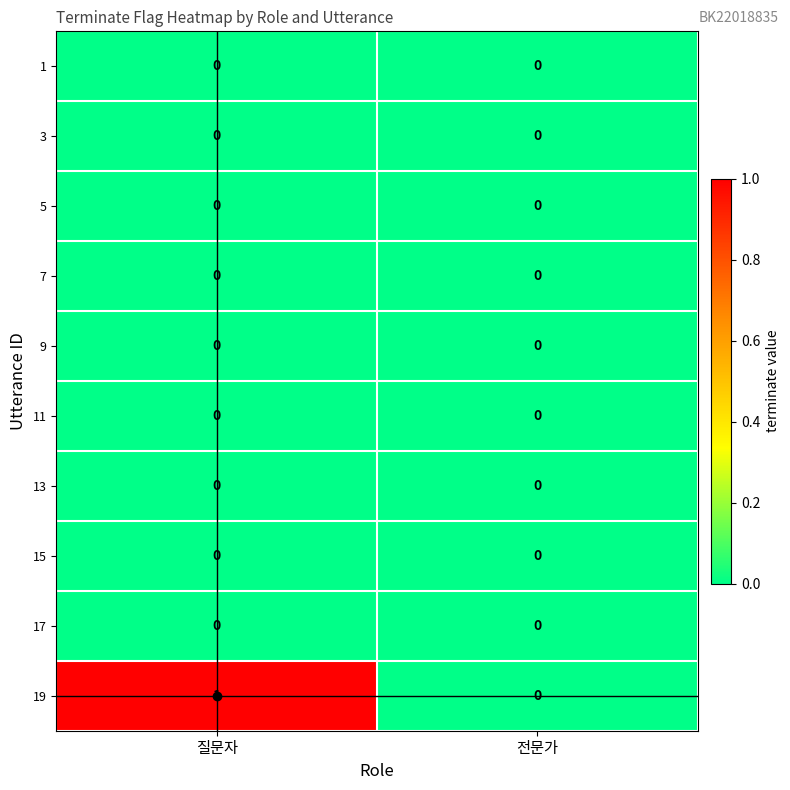

Between 질문자 and 전문가, which series saw the biggest shift?

19